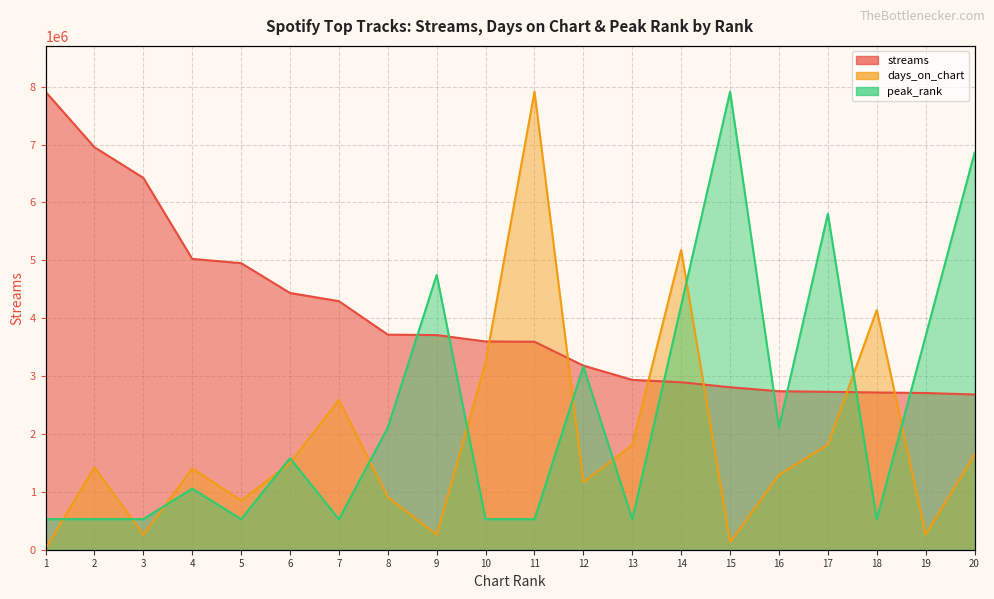

How many data points in peak_rank are less than 1582742?

10